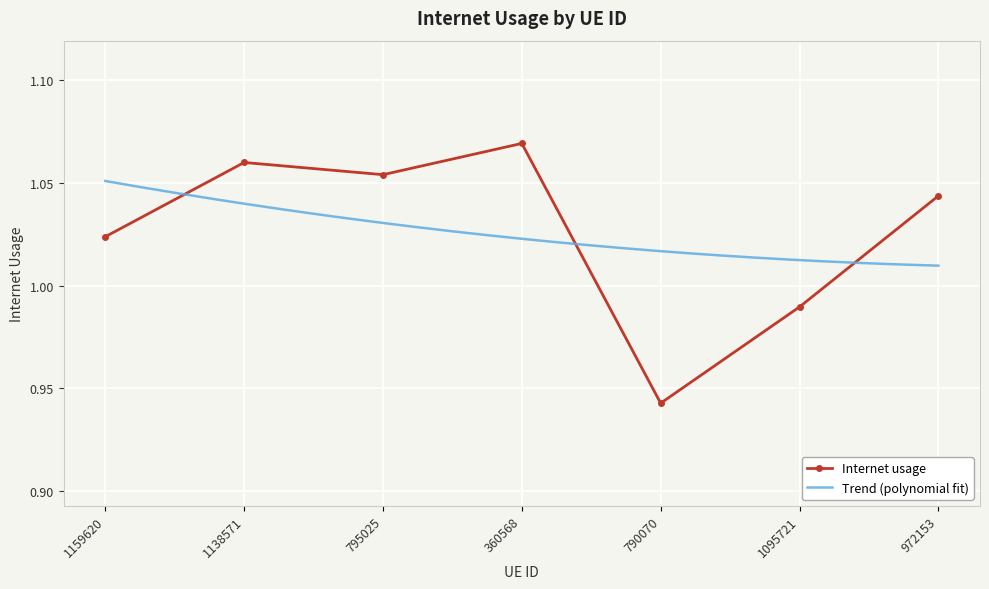

Which label corresponds to the largest value in the chart?

360568